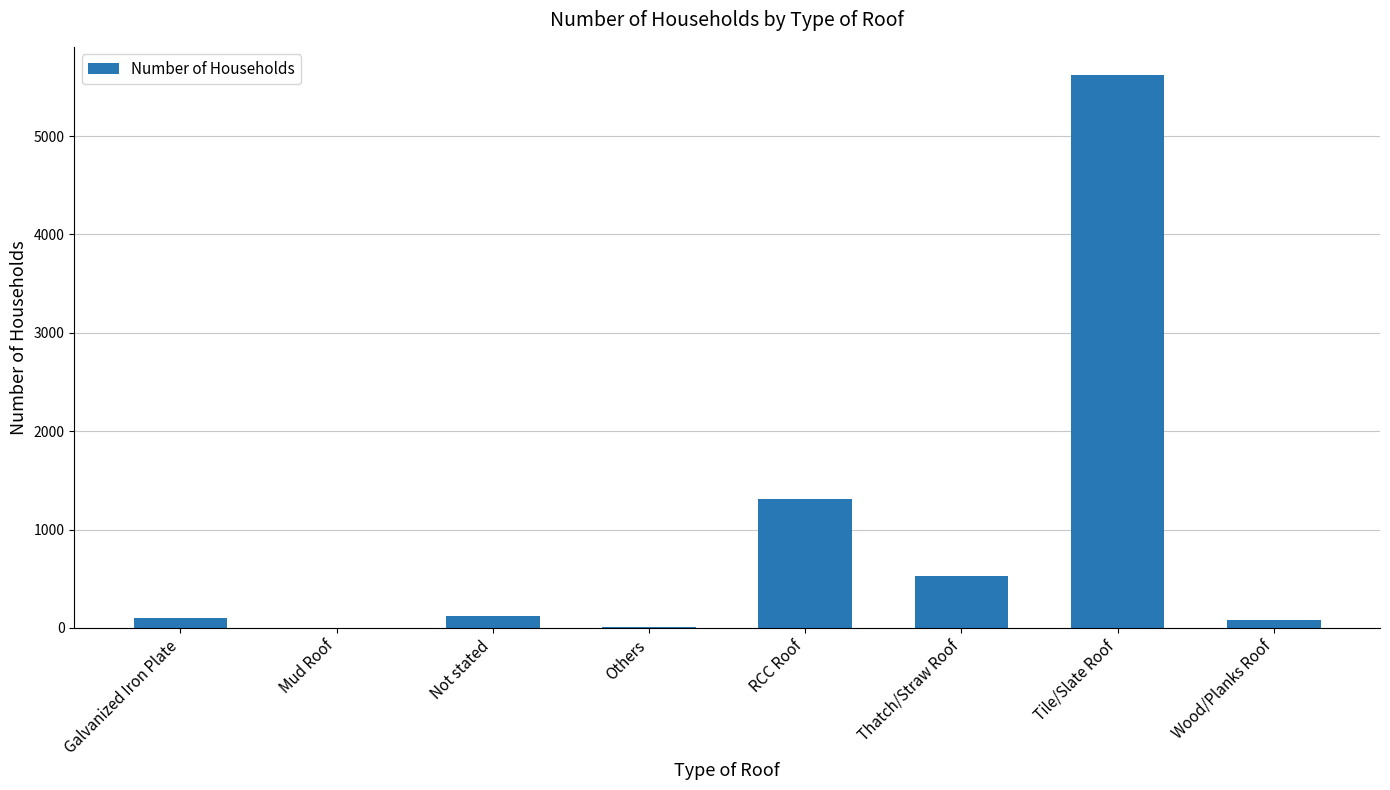

At which label is the value closest to 2813?

RCC Roof